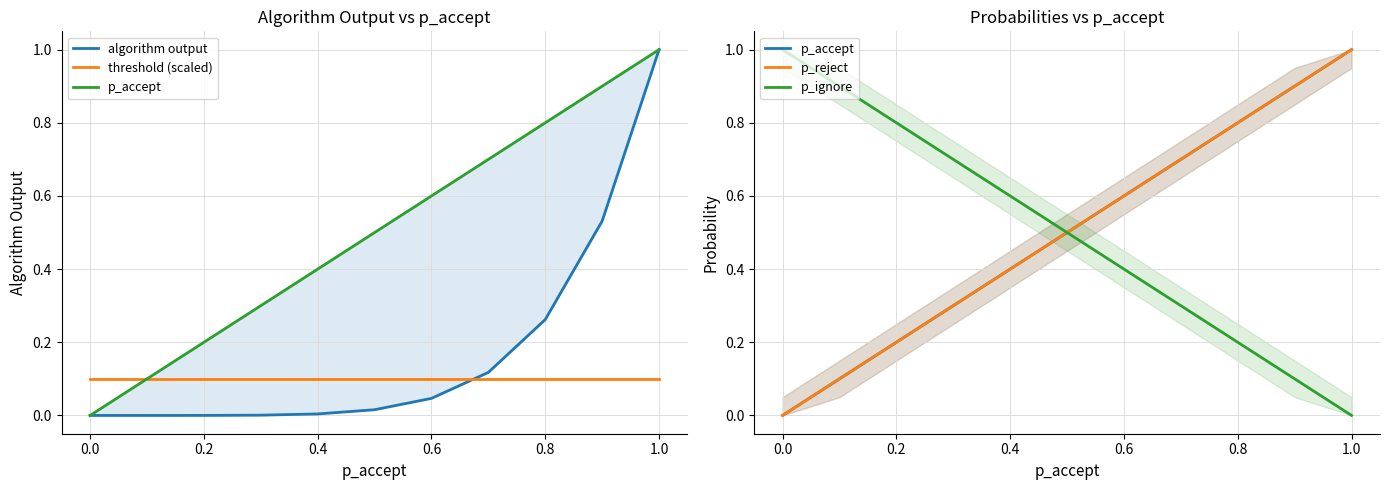

What are all the series names shown in the legend?

algorithm output, threshold (scaled), p_accept, p_reject, p_ignore